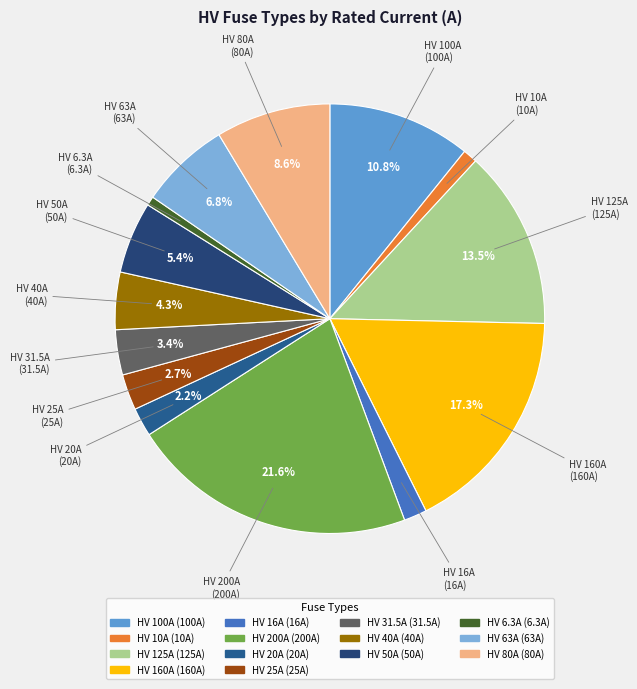

What portion of the pie excludes HV 80A?

91.4%